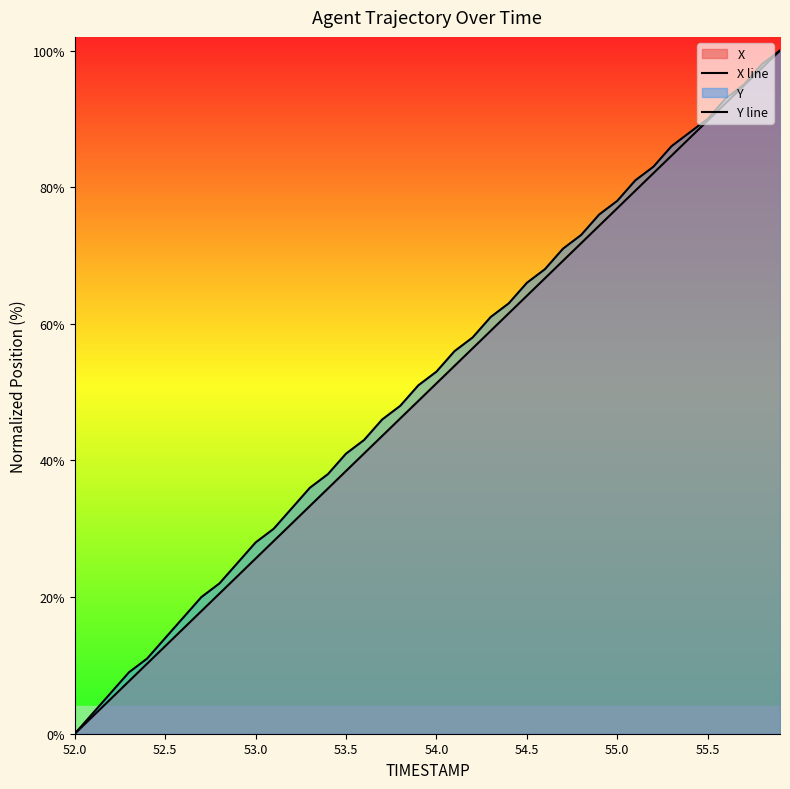

How many values in X line are above zero?

39